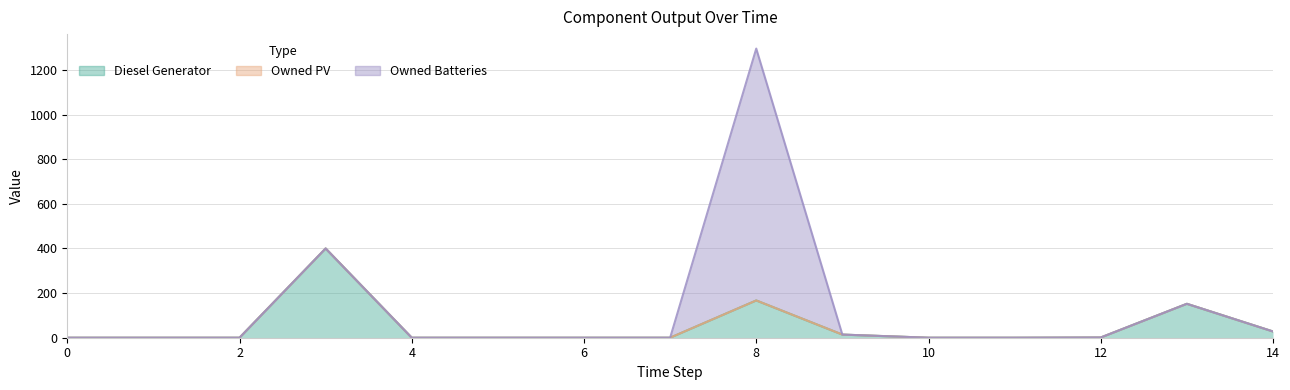

The value of Owned PV at 12 is 0. True or false?

True